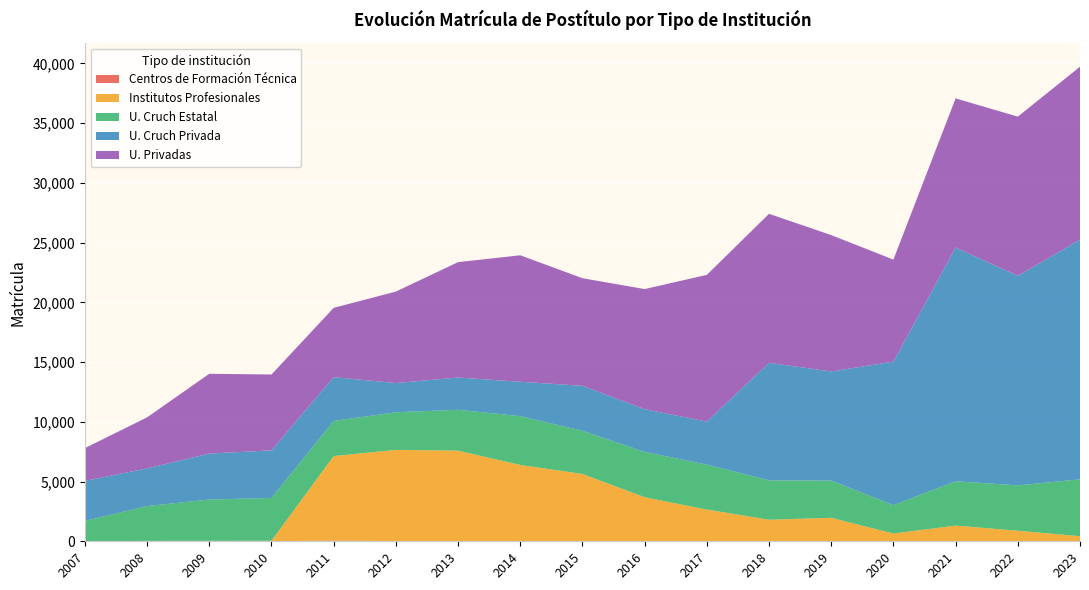

Reading right to left, transcribe all the data shown in this chart.

Centros de Formación Técnica: 9	7	14	8	9	11	12	9	6	2	18	17	61	5	14	12	0
Institutos Profesionales: 418	876	1300	643	1956	1793	2644	3679	5631	6391	7568	7637	7074	38	25	22	0
U. Cruch Estatal: 4760	3797	3713	2374	3118	3298	3762	3798	3613	4084	3422	3145	2941	3582	3456	2913	1710
U. Cruch Privada: 20060	17541	19566	12016	9135	9837	3603	3572	3768	2876	2703	2446	3663	3987	3847	3156	3347
U. Privadas: 14479	13328	12485	8538	11415	12475	12282	10056	9003	10590	9657	7658	5803	6350	6680	4271	2744